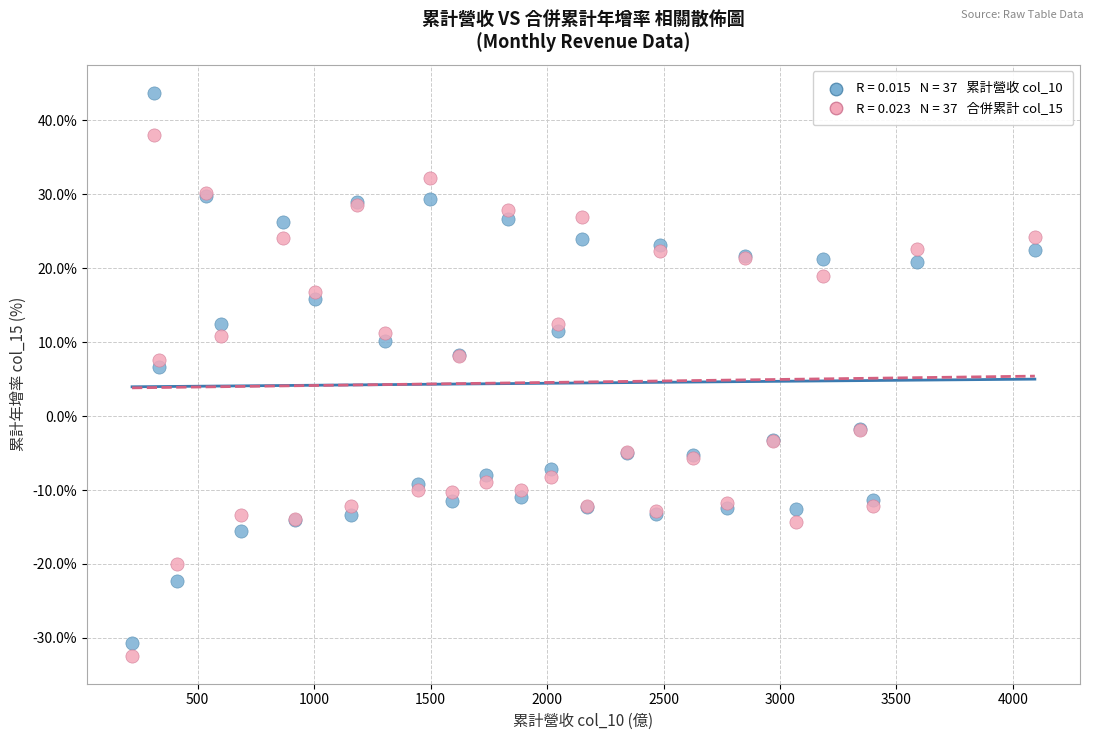

Across all series, what Y value is closest to 5?

6.7